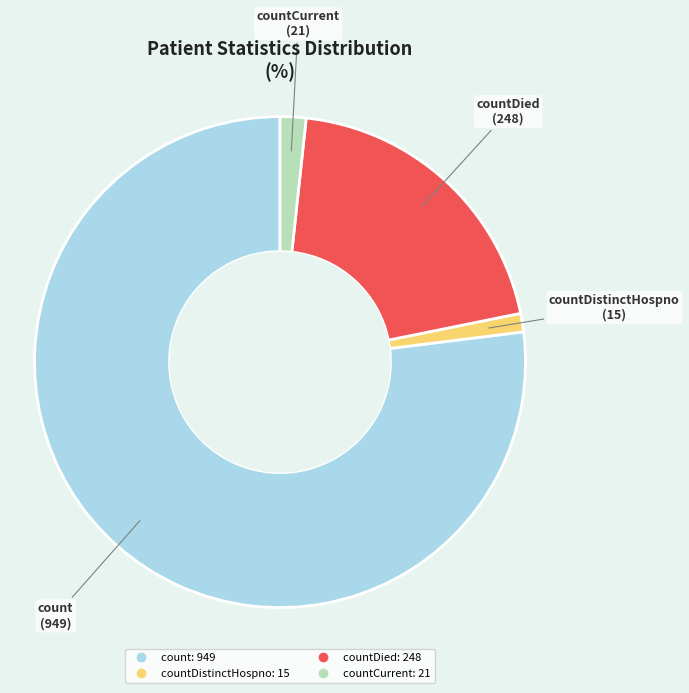

Is there any slice that represents more than half of the pie?

Yes